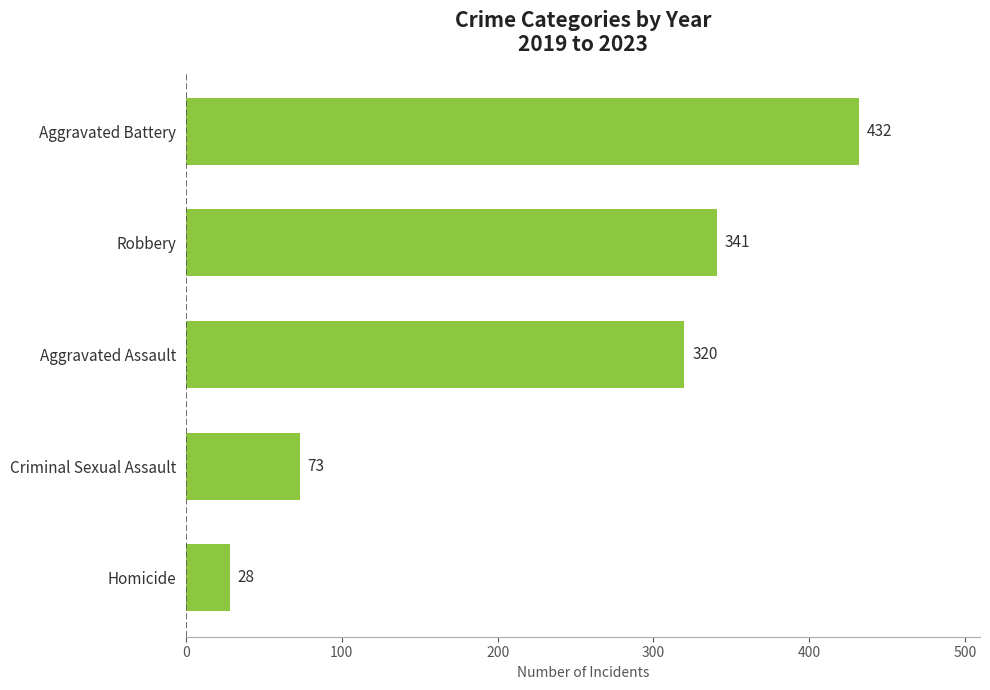

The chart shows a value of 320 at Aggravated Assault. True or false?

True